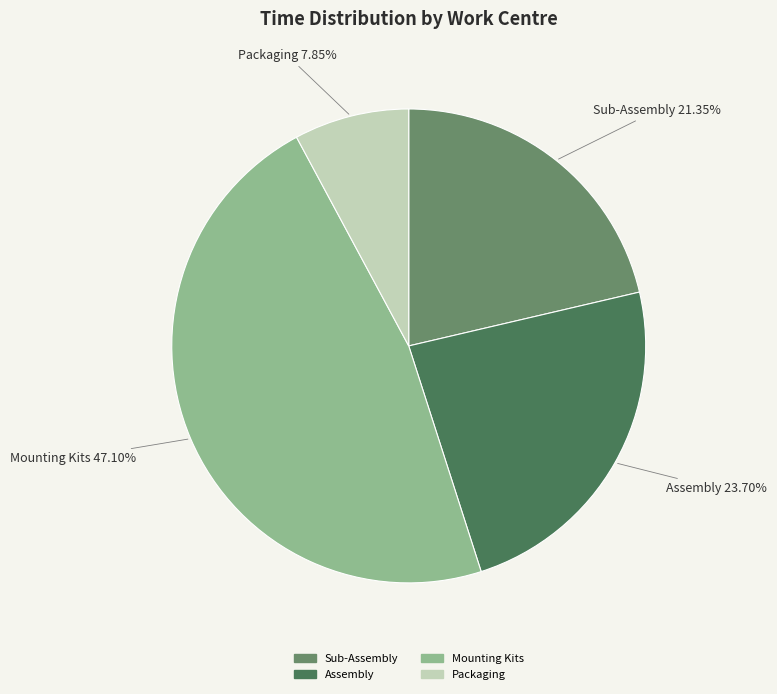

True or false: Packaging accounts for 8% of the total.

True